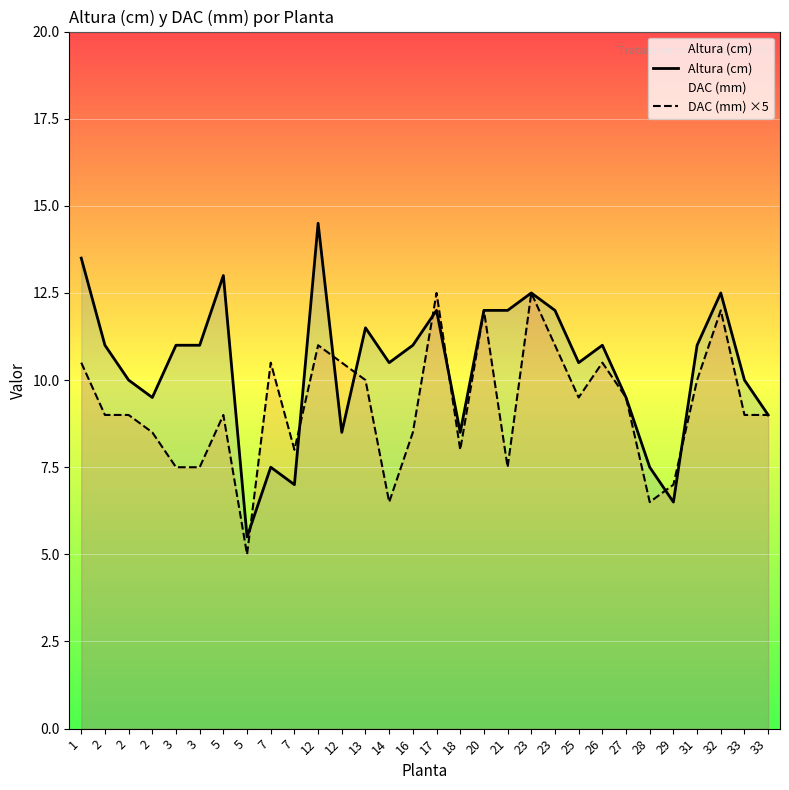

The DAC (mm) ×5 series shows 7.5 at 3. True or false?

True